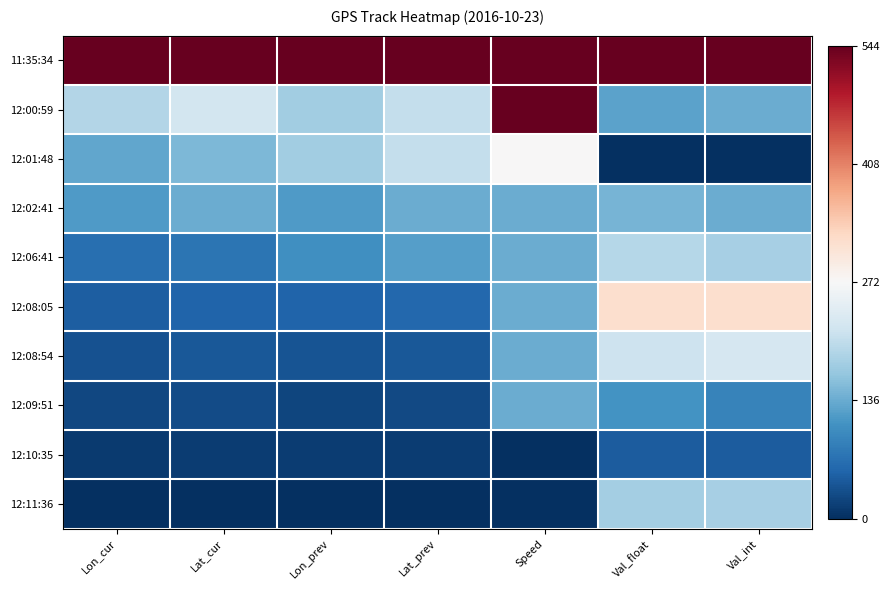

Count the number of categories in the chart.

7